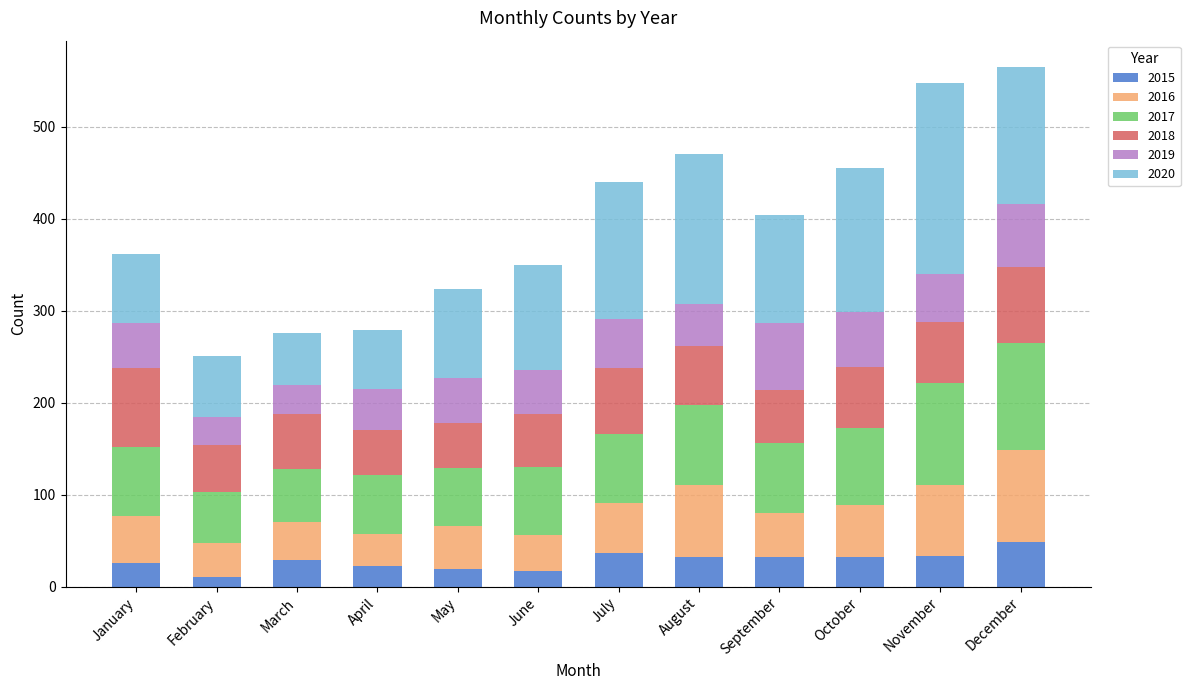

What is the sum of all 2015 values?

340